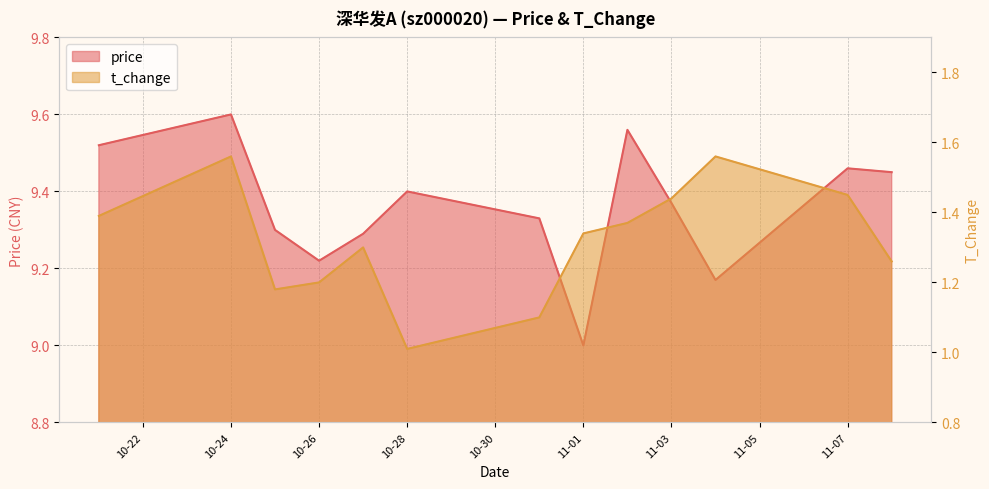

What are all the series names shown in the legend?

price, t_change